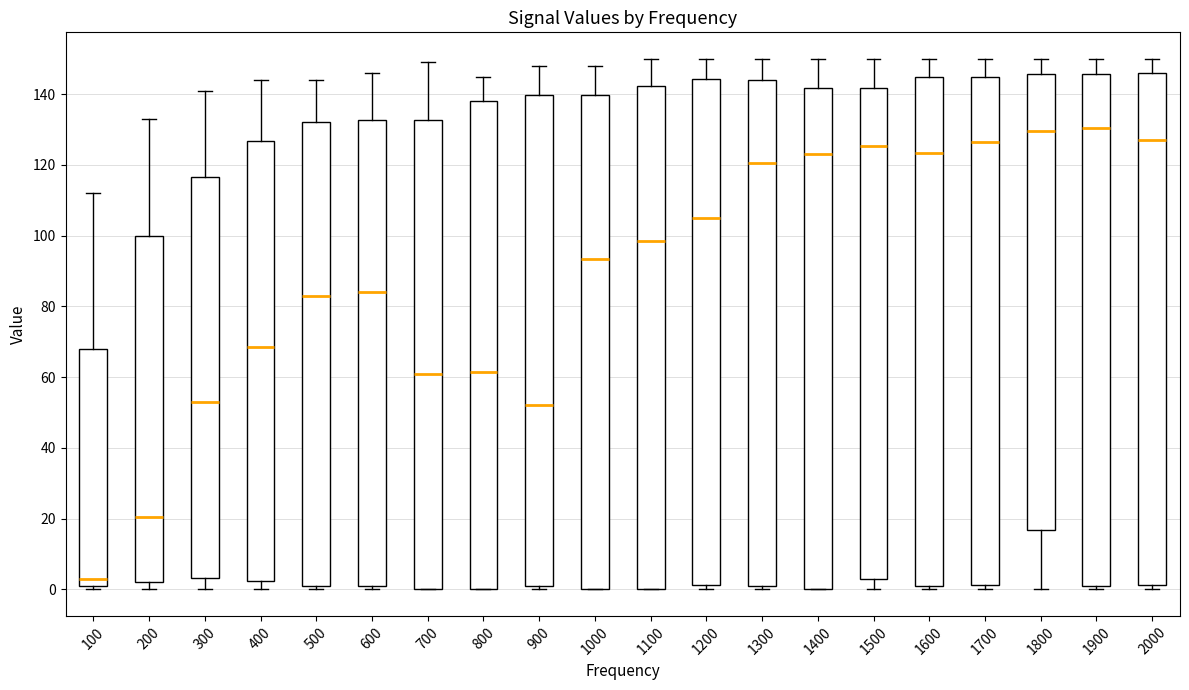

Reading left to right, read every box against the y-axis: the position of its median line, the range the box covers, and the ends of its whiskers. The values are not printed on the chart, so give them approximately, as read against the axis.

100: median 4, box 2 to 68, whiskers 0 to 112
200: median 20, box 2 to 100, whiskers 0 to 134
300: median 54, box 4 to 116, whiskers 0 to 142
400: median 68, box 2 to 126, whiskers 0 to 144
500: median 84, box 2 to 132, whiskers 0 to 144
600: median 84, box 2 to 132, whiskers 0 to 146
700: median 62, box 0 to 132, whiskers 0 to 150
800: median 62, box 0 to 138, whiskers 0 to 146
900: median 52, box 2 to 140, whiskers 0 to 148
1000: median 94, box 0 to 140, whiskers 0 to 148
1100: median 98, box 0 to 142, whiskers 0 to 150
1200: median 106, box 2 to 144, whiskers 0 to 150
1300: median 120, box 2 to 144, whiskers 0 to 150
1400: median 124, box 0 to 142, whiskers 0 to 150
1500: median 126, box 4 to 142, whiskers 0 to 150
1600: median 124, box 2 to 146, whiskers 0 to 150
1700: median 126, box 2 to 144, whiskers 0 to 150
1800: median 130, box 16 to 146, whiskers 0 to 150
1900: median 130, box 2 to 146, whiskers 0 to 150
2000: median 128, box 2 to 146, whiskers 0 to 150